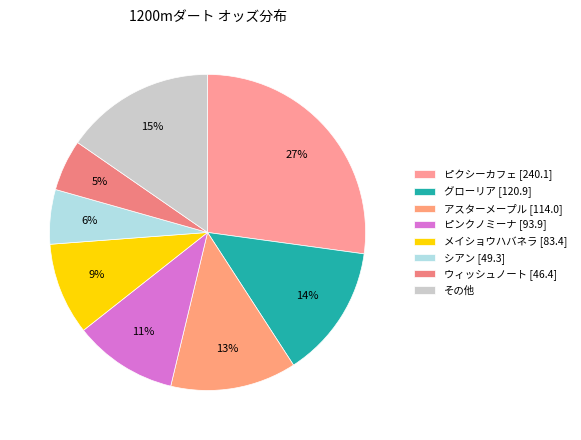

Count the number of slices in the pie.

8